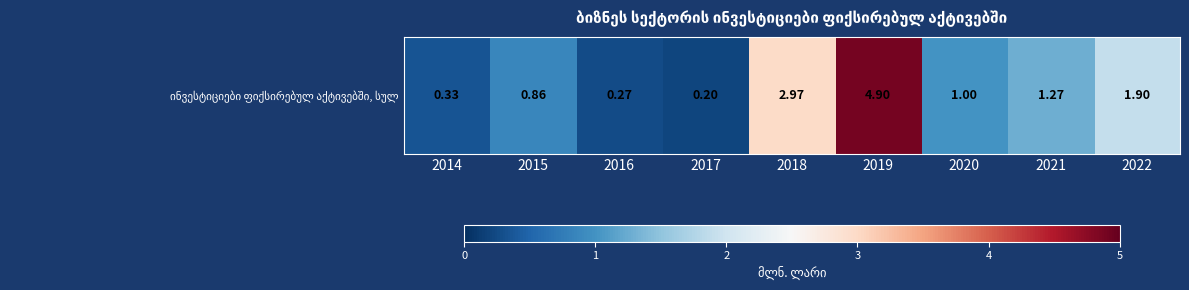

At which category does the chart reach its minimum across all series?

2017